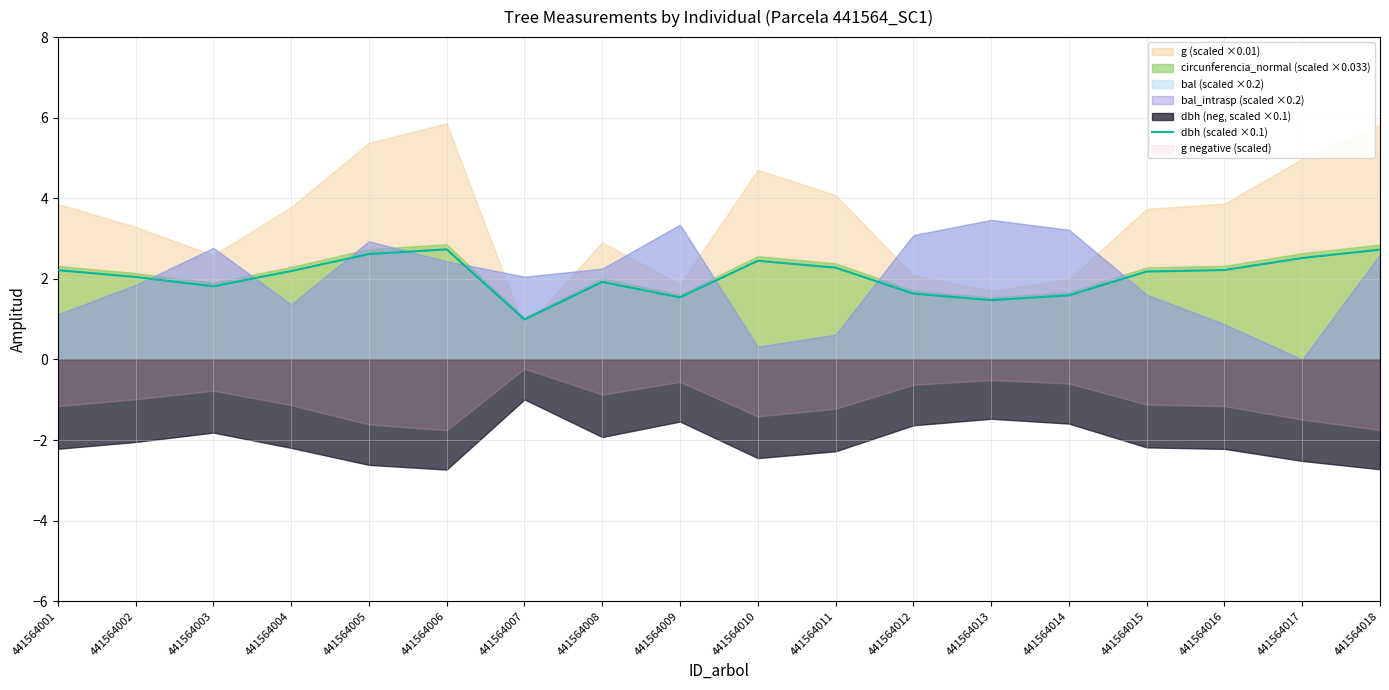

The chart shows a value of 2.4 at 441564010. True or false?

True